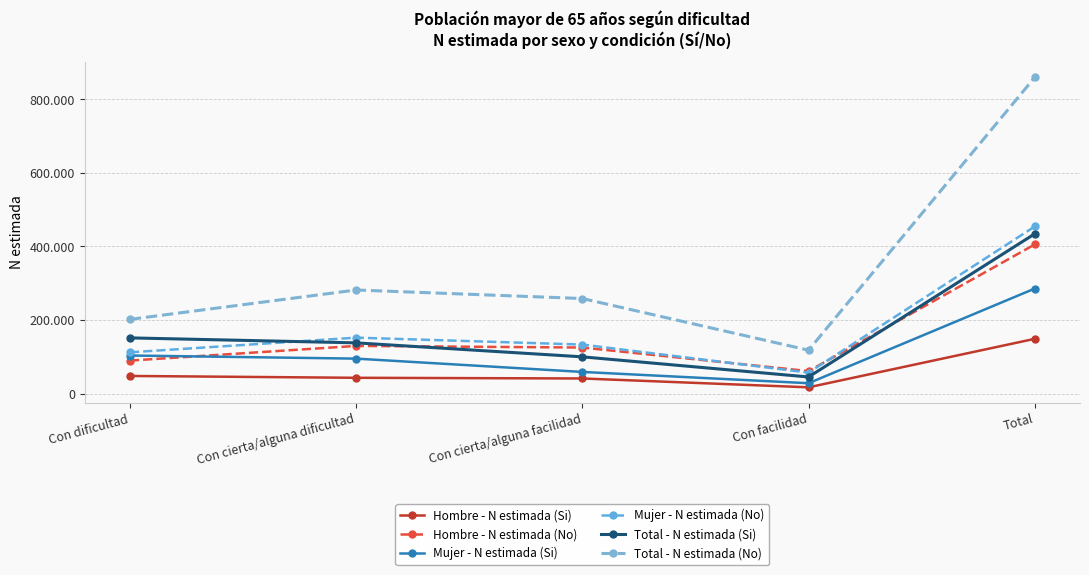

What value does the Hombre - N estimada (No) series have at Total?

405476